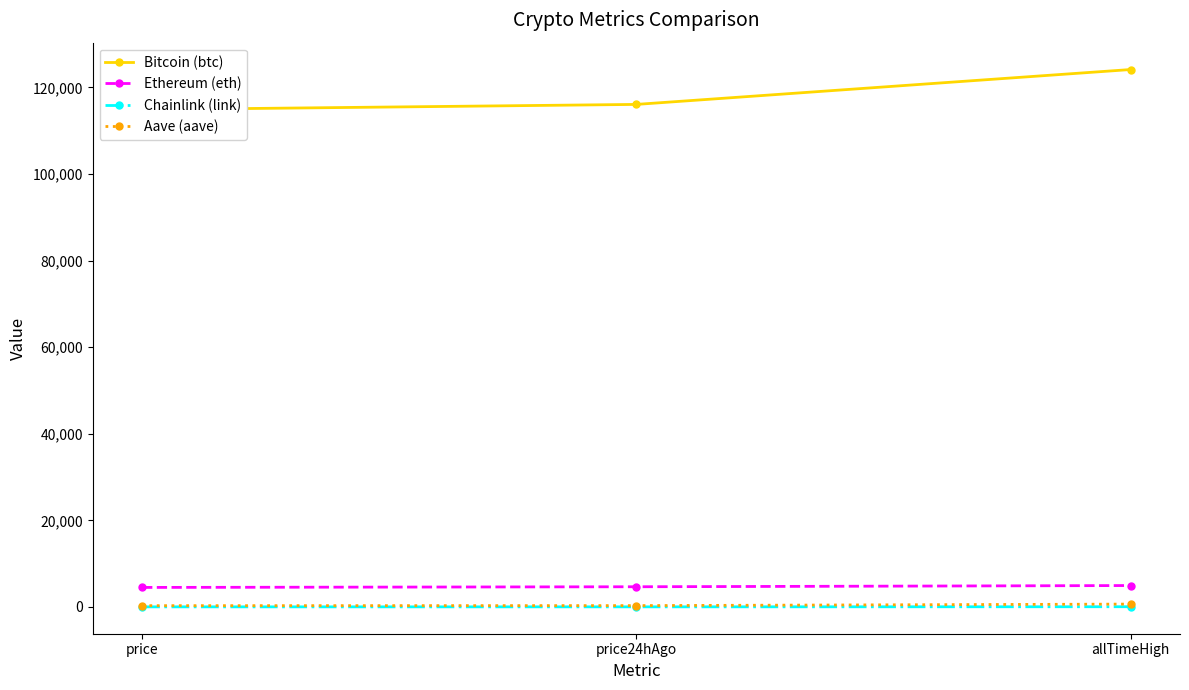

What is the difference between the second highest and minimum values in the Aave (aave) series?

12.9